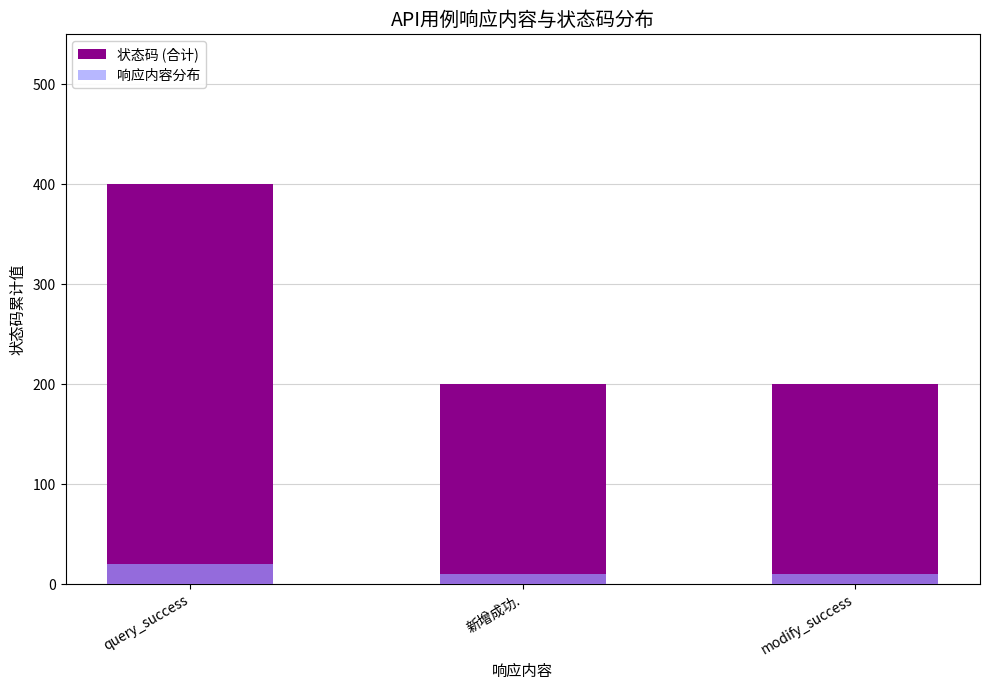

What is the difference between the 响应内容分布 values at modify_success and query_success?

10